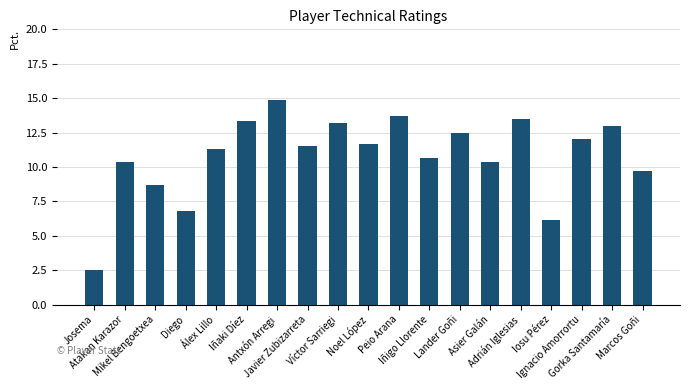

What is the value of the 15th bar from the left?

13.5